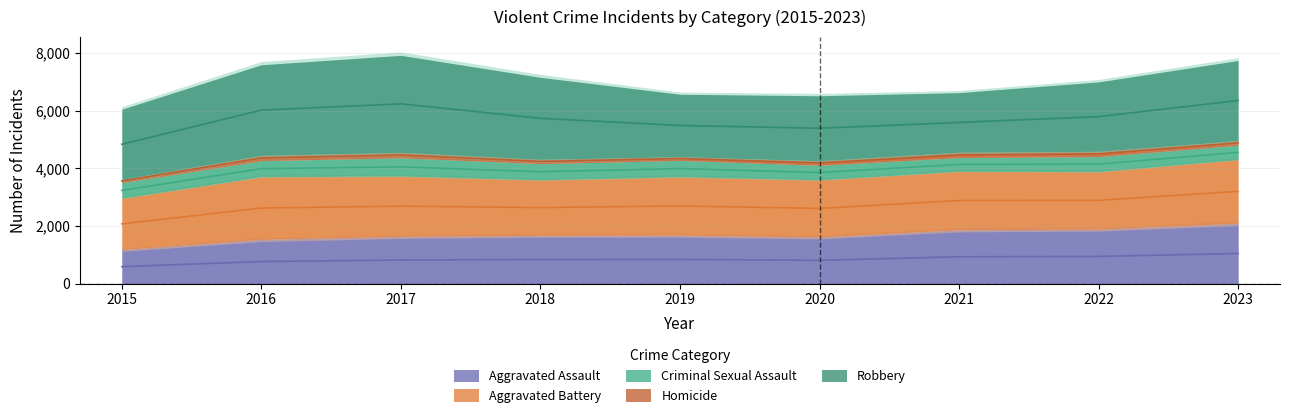

In Aggravated Assault, how many points are lower than both neighbors (excluding endpoints)?

1